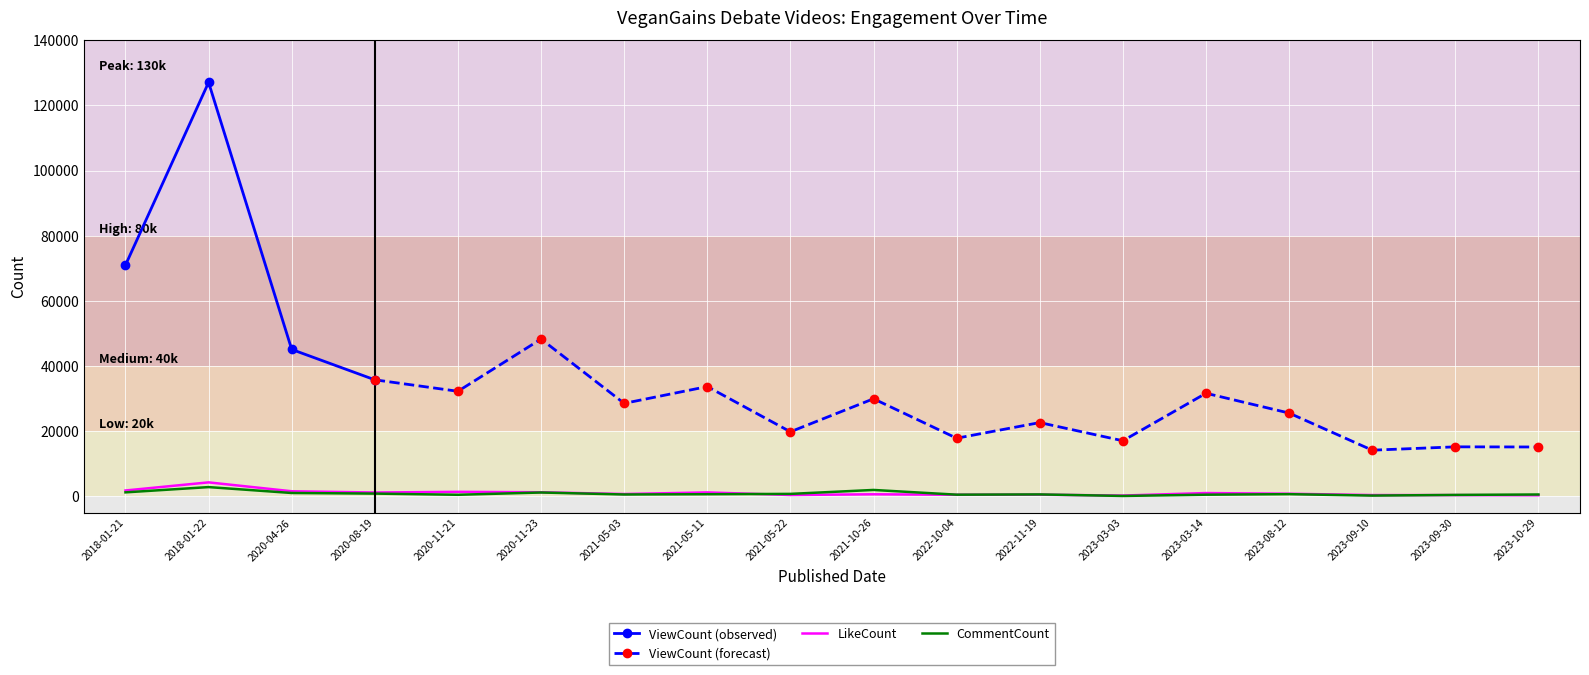

The value of CommentCount at 2023-09-10 is 224. True or false?

True